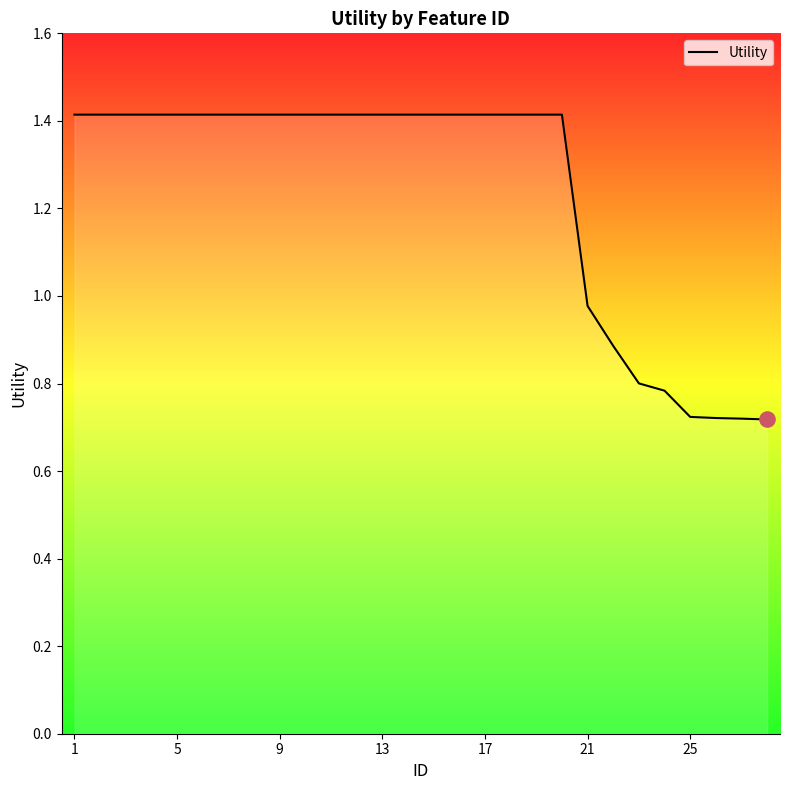

What is the greatest value displayed?

1.4